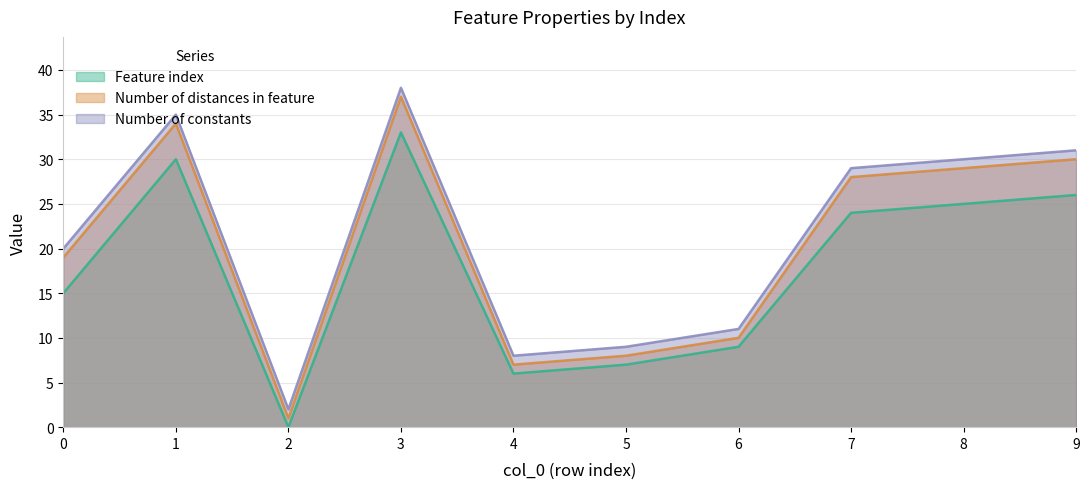

What is the value of the Feature index point at the 9th from the left?

25